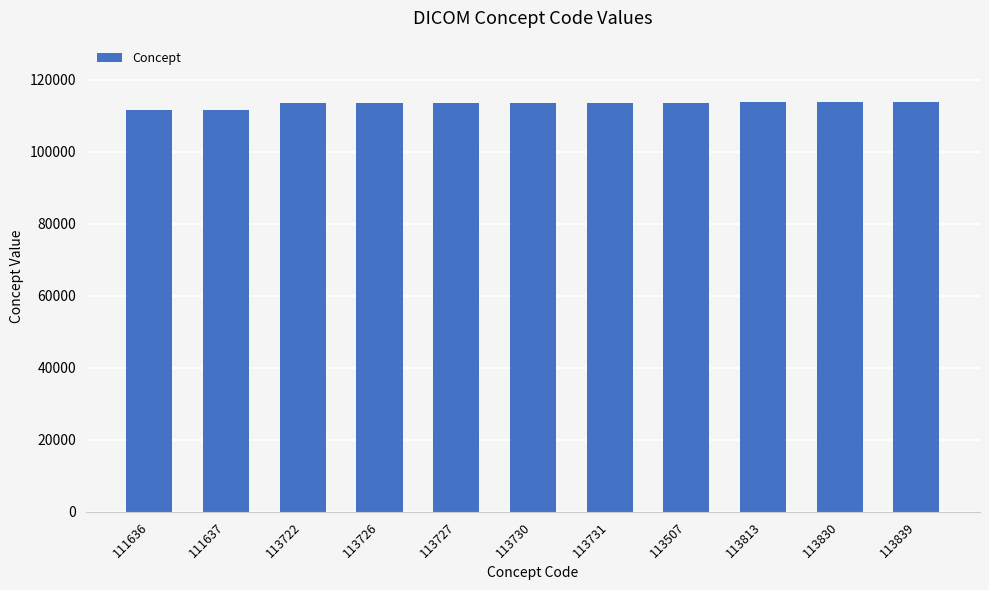

The chart shows a value of 67178 at 113730. True or false?

False